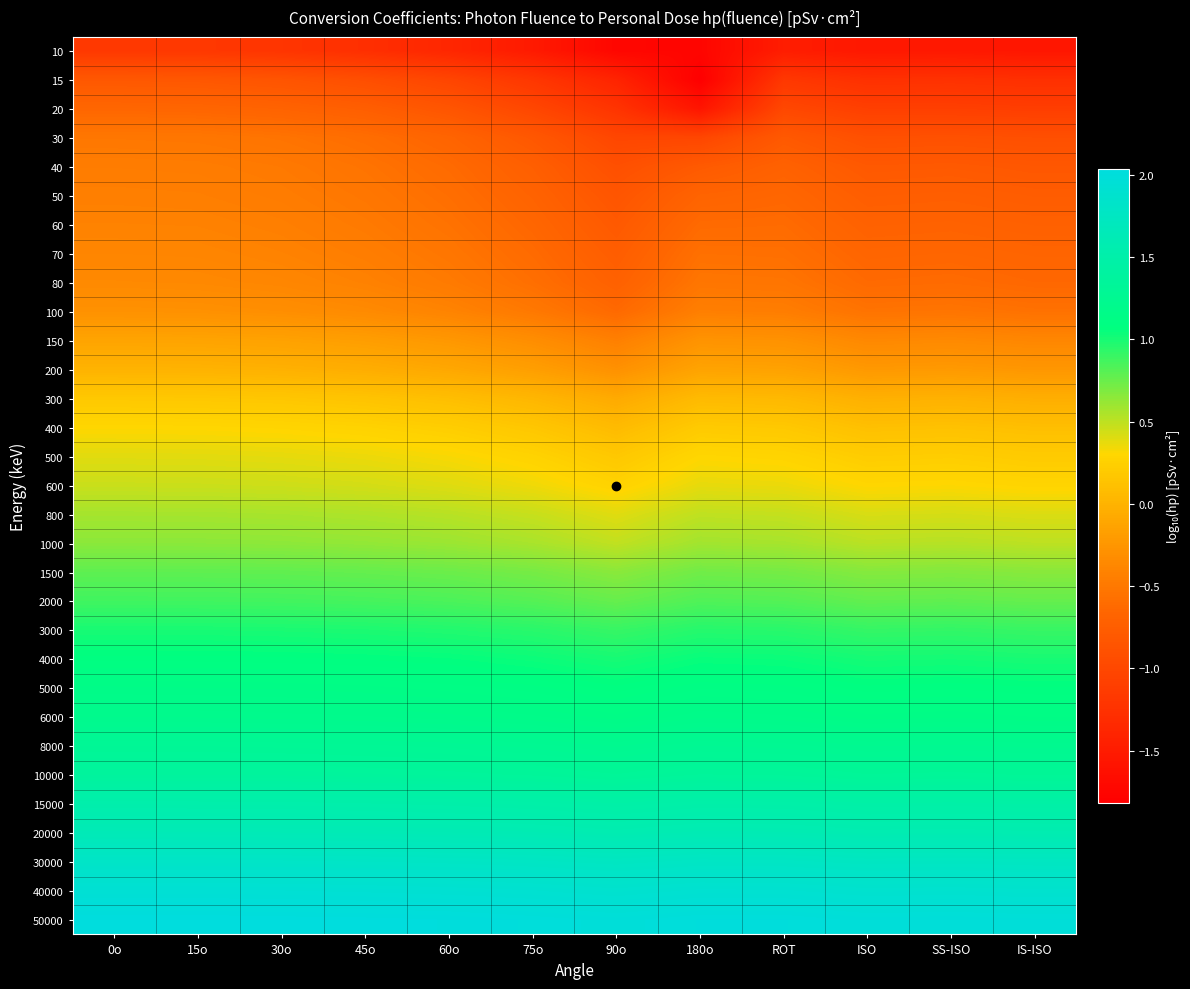

At ROT, list the series in order from largest to smallest.

50000, 40000, 30000, 20000, 15000, 10000, 8000, 6000, 5000, 4000, 3000, 2000, 1500, 1000, 800, 600, 500, 400, 300, 200, 150, 100, 80, 70, 60, 50, 40, 30, 20, 15, 10